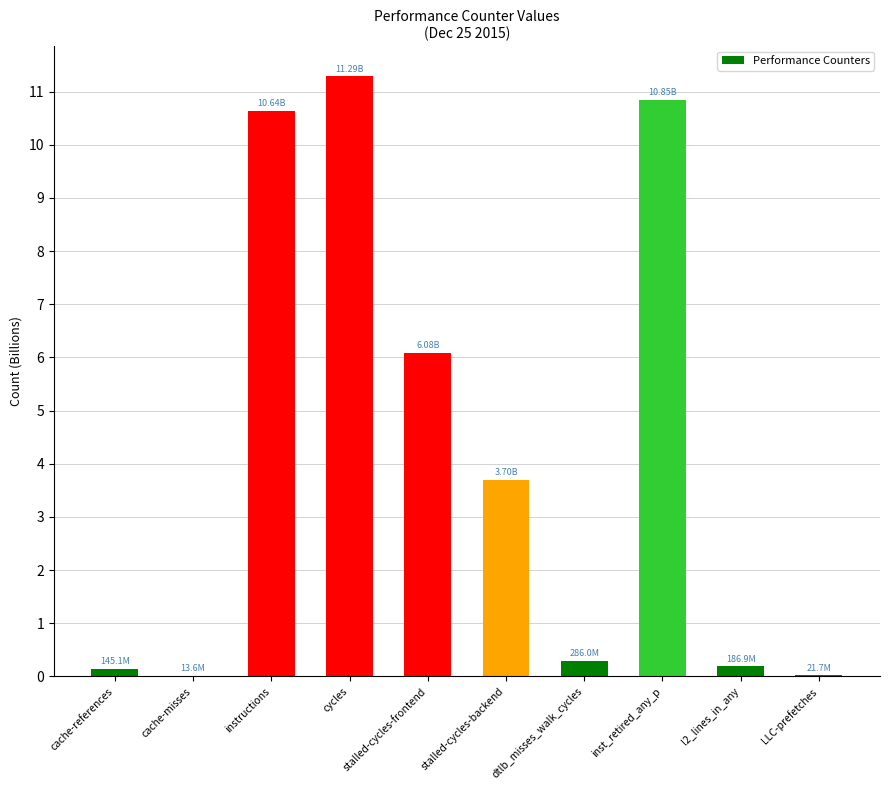

Which has a higher value, stalled-cycles-backend or dtlb_misses_walk_cycles?

stalled-cycles-backend